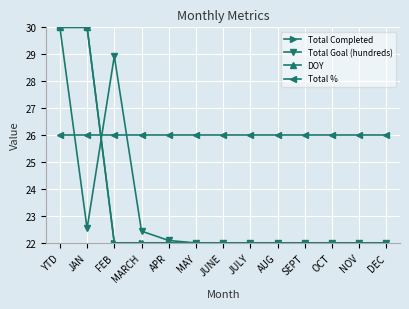

Is this an area chart (filled region under the line)?

No